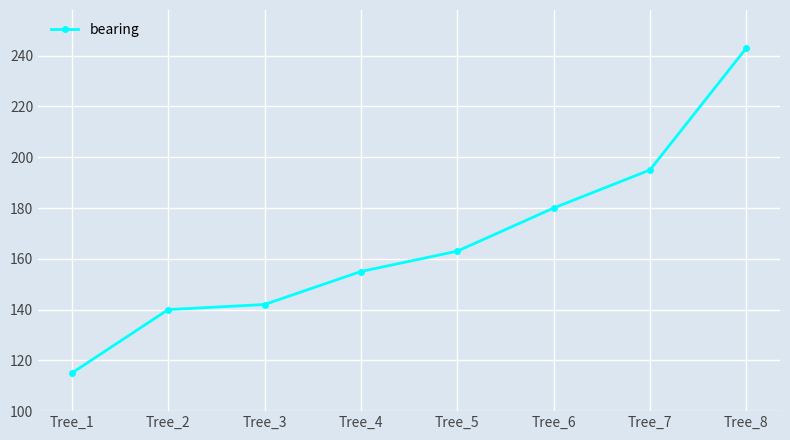

At which category does the chart reach its peak across all series?

Tree_8